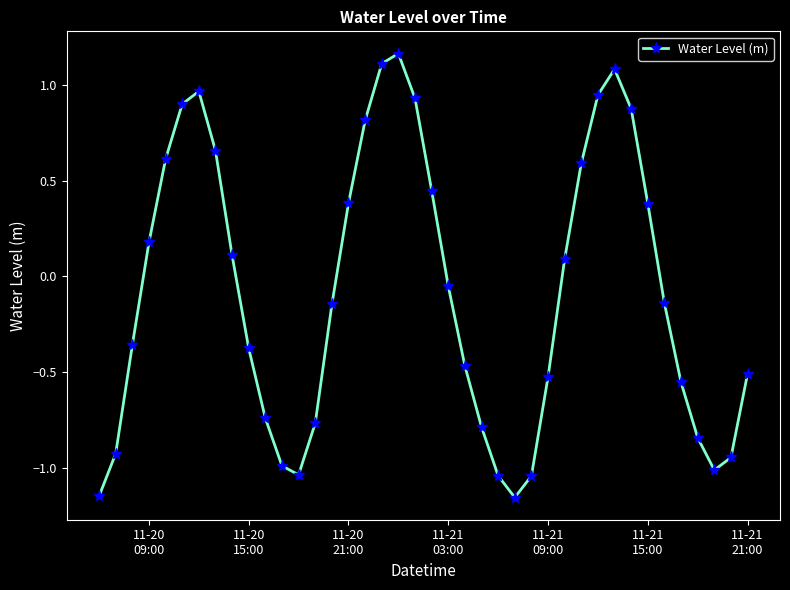

What is the difference between the maximum and minimum values?

2.3